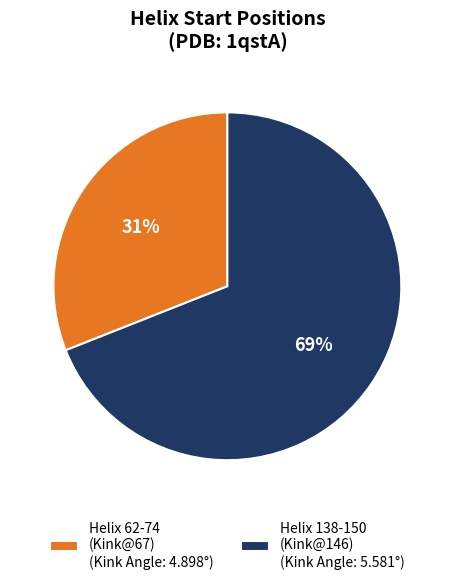

What percentage is the Helix 62-74 (Kink@67) (Kink Angle: 4.898°) slice, to the nearest percent?

31%